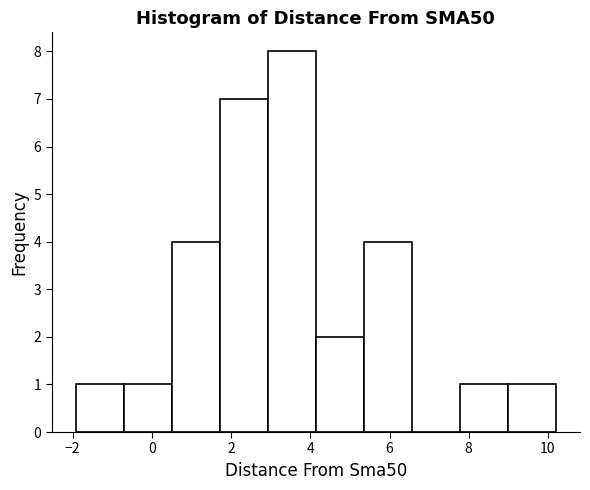

Reading left to right, list every bar in this chart as the range it spans on the x-axis followed by its height. Neither the bar edges nor the heights are printed on the chart, so give them approximately, as read against the axes.

-2.0 to -0.8: 1
-0.8 to 0.6: 1
0.6 to 1.8: 4
1.8 to 3.0: 7
3.0 to 4.2: 8
4.2 to 5.4: 2
5.4 to 6.6: 4
6.6 to 7.8: 0
7.8 to 9.0: 1
9.0 to 10.2: 1